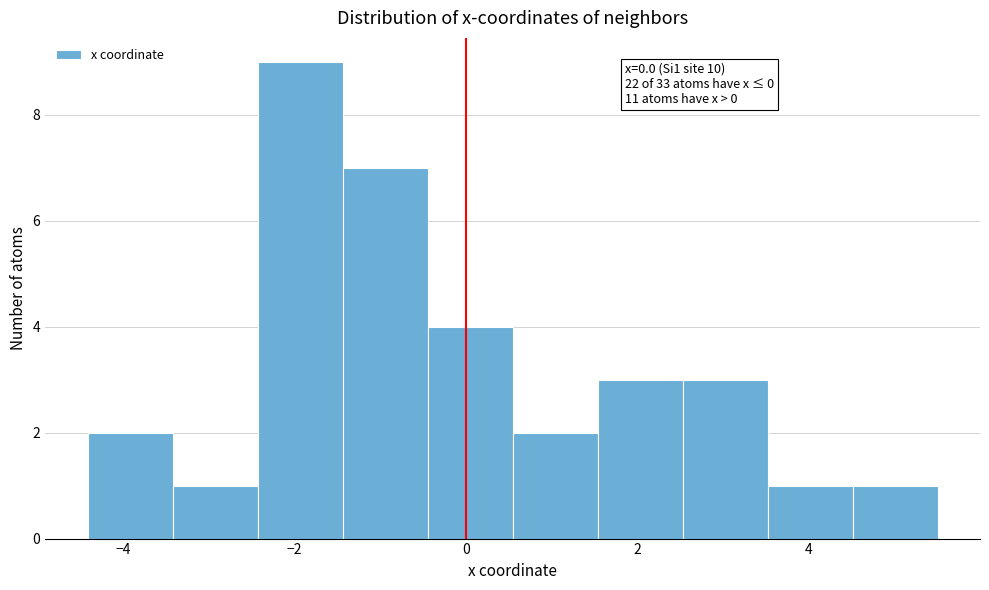

Over which range of the x-axis is the bar tallest?

-2.4 to -1.4